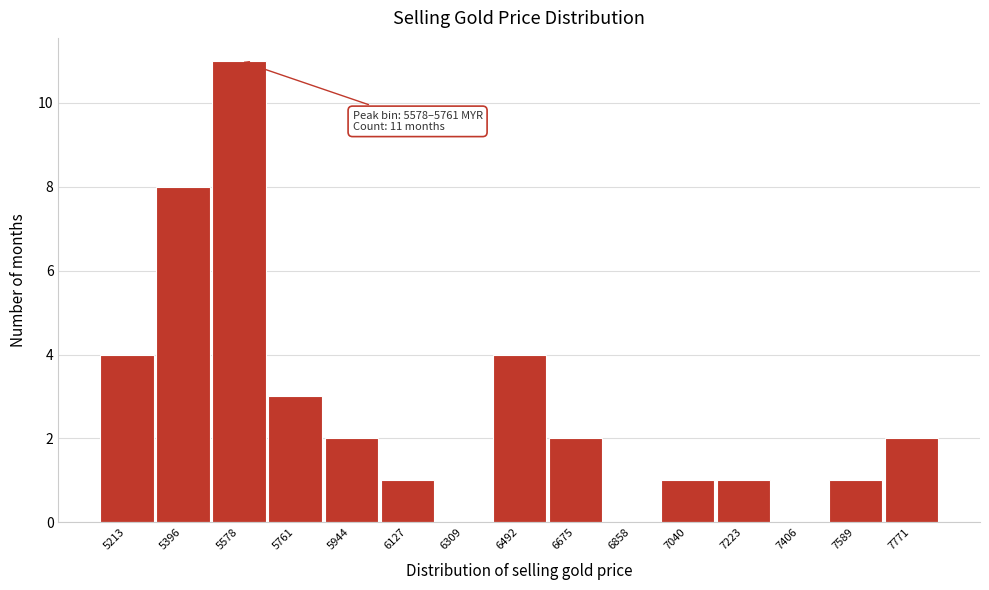

Reading left to right, list all the values displayed in this chart.

5213=4	5396=8	5578=11	5761=3	5944=2	6127=1	6309=0	6492=4	6675=2	6858=0	7040=1	7223=1	7406=0	7589=1	7771=2